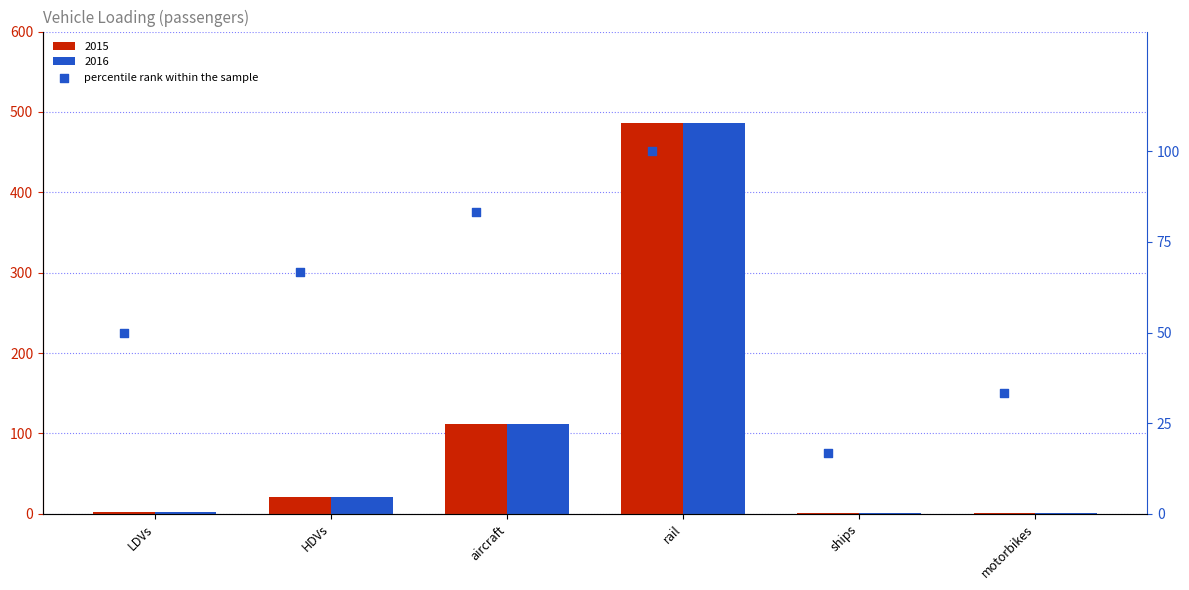

Approximately how many times larger is the value at ships compared to aircraft?

0.2